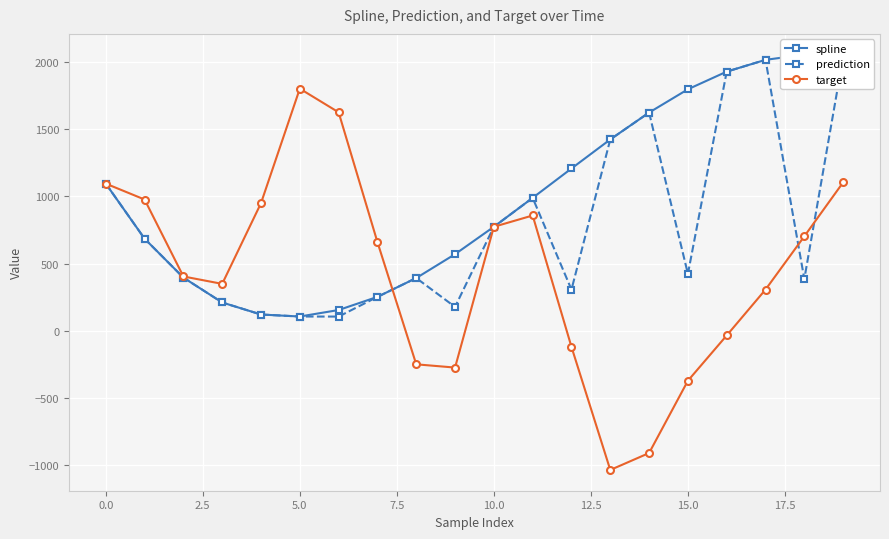

How many interior local peaks does the target series have?

2